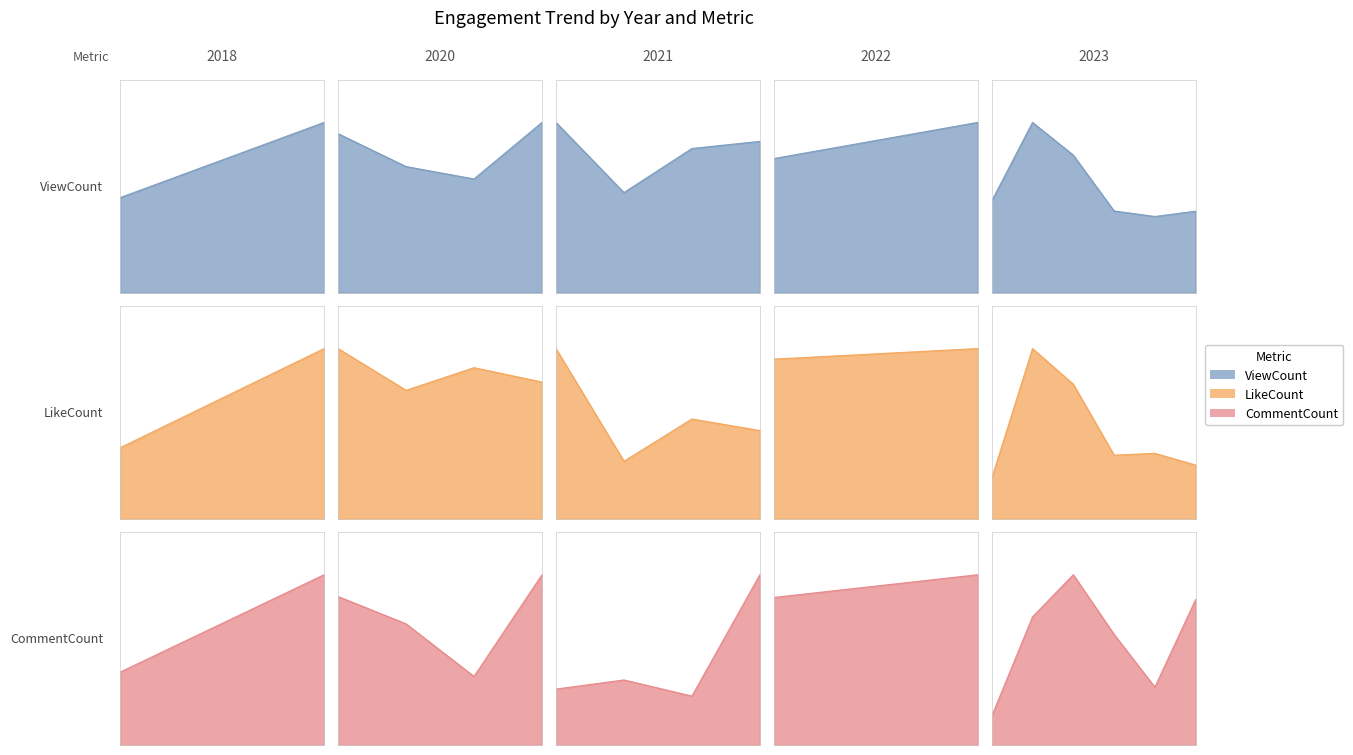

Reading right to left, transcribe all the data shown in this chart.

ViewCount: 15147	14164	15193	25565	31646	17055	22643	17838	29951	28539	19815	33700	48290	32253	35771	45095	127094	70988
LikeCount: 317	386	375	793	1003	239	501	470	621	702	405	1197	1246	1377	1171	1551	4282	1790
CommentCount: 563	224	428	659	496	112	584	506	1955	562	747	642	1172	472	834	1022	2834	1214